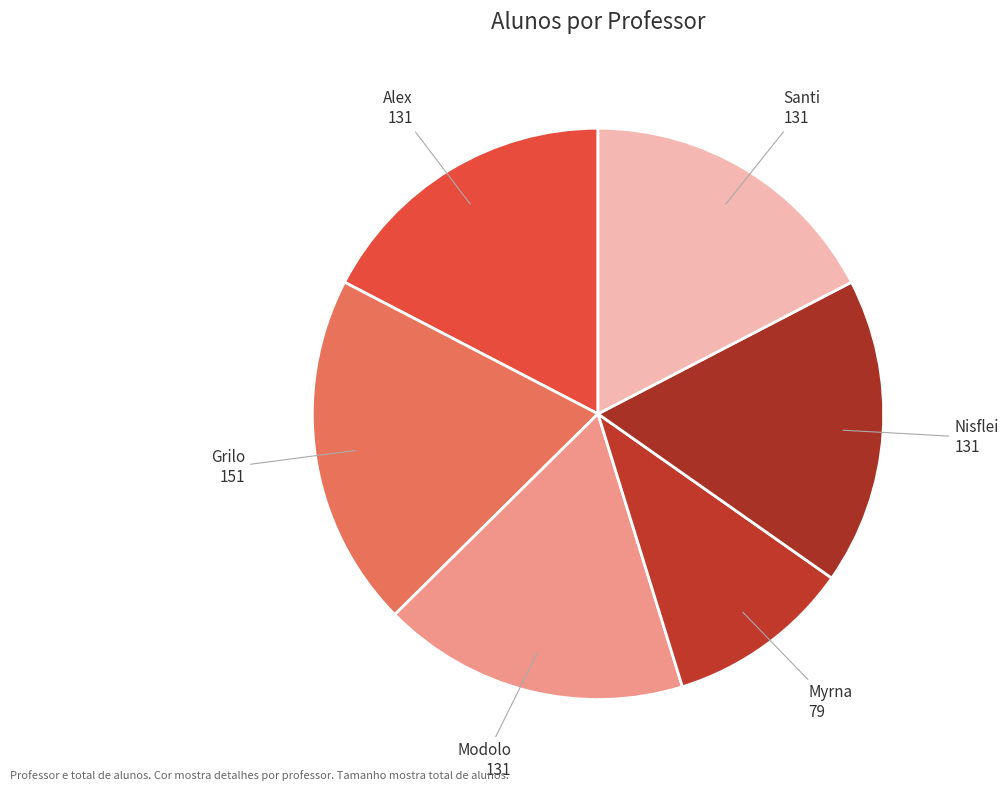

The Grilo slice represents 20% of the pie. True or false?

True